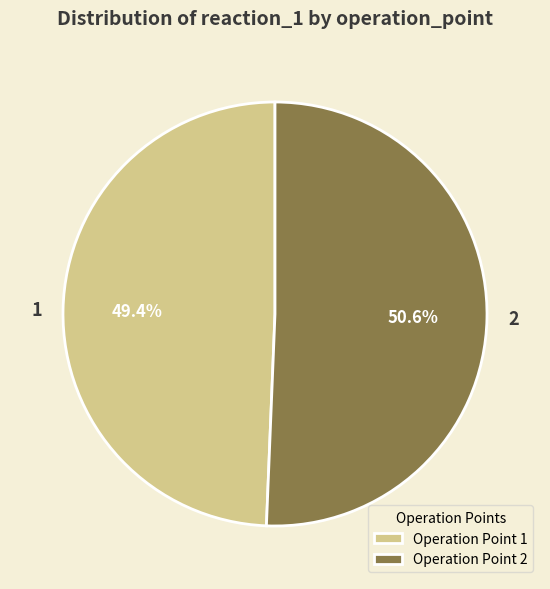

Which has a higher value, 2 or 1?

2